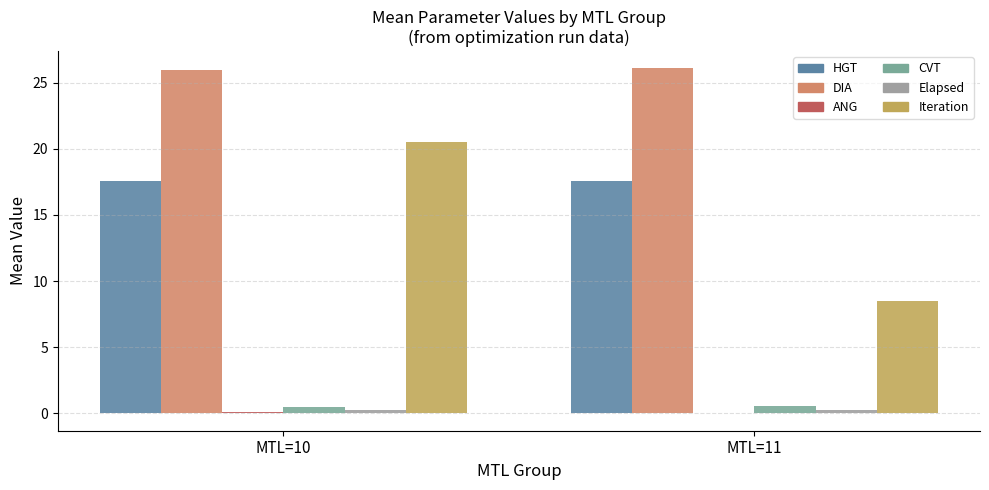

Is it true that DIA equals 26.1 at MTL=11?

True